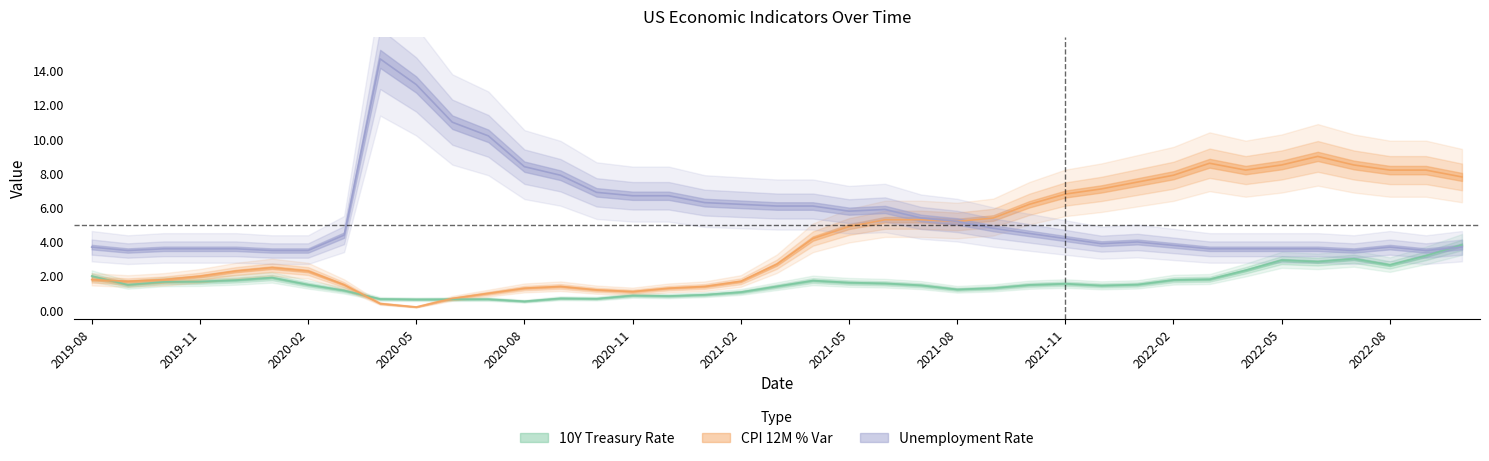

At which category does 10Y Treasury Rate reach its first local valley?

2019-09